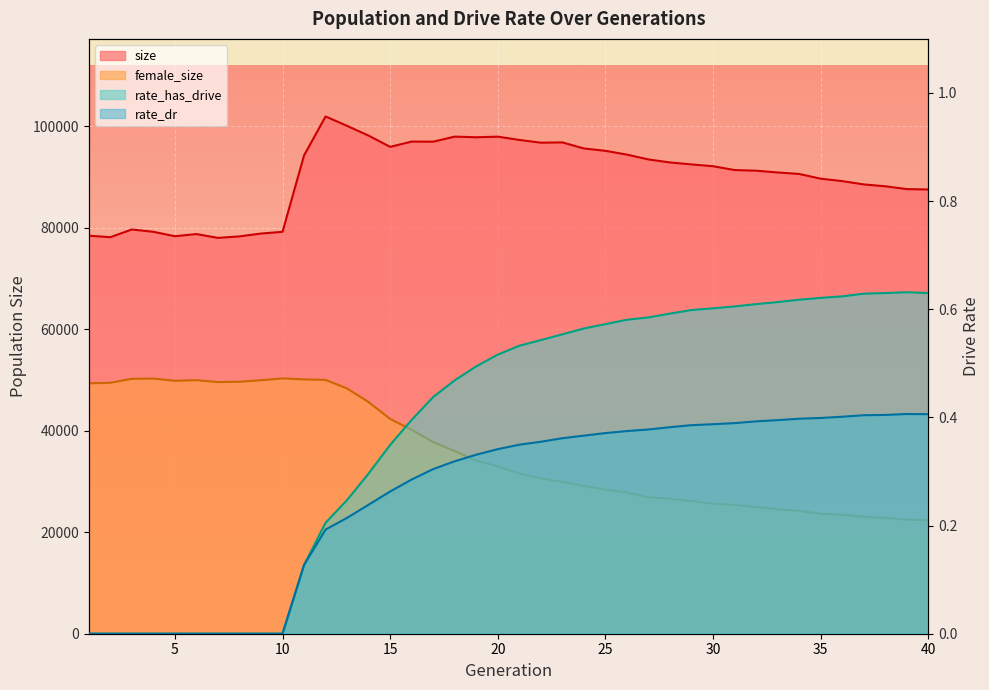

At which category does rate_has_drive reach its first local peak?

39